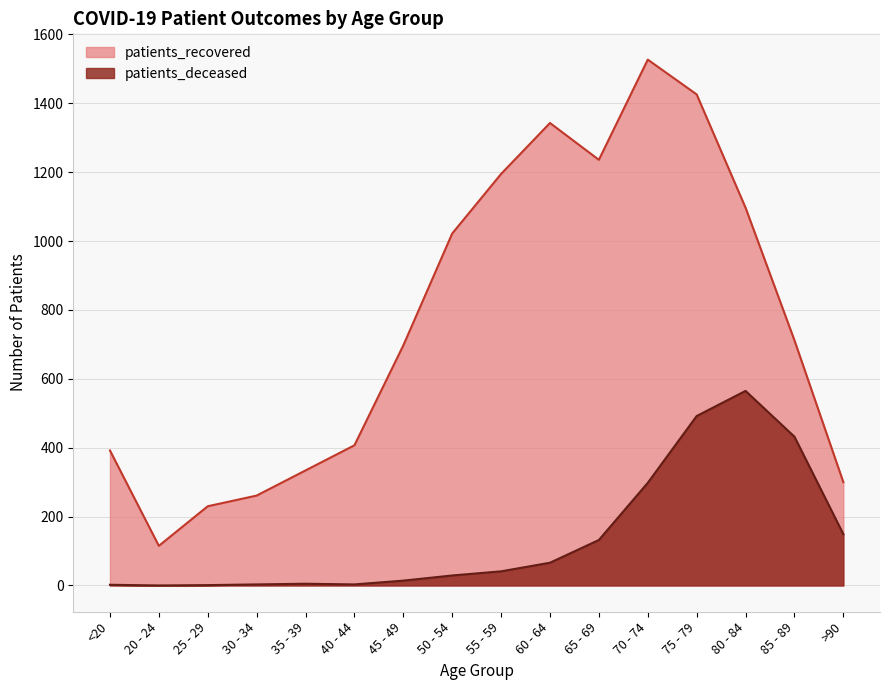

True or false: patients_recovered has more than 1 interior local peaks.

True